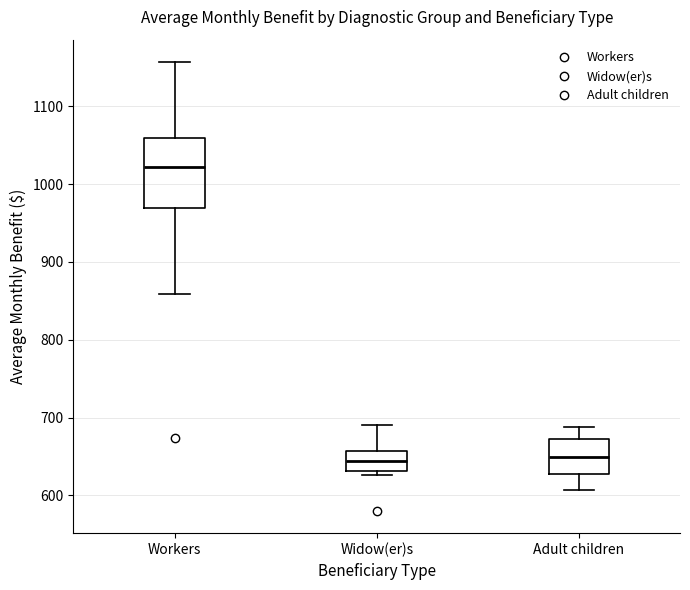

Which box is the tallest, from its lower edge to its upper edge?

Workers